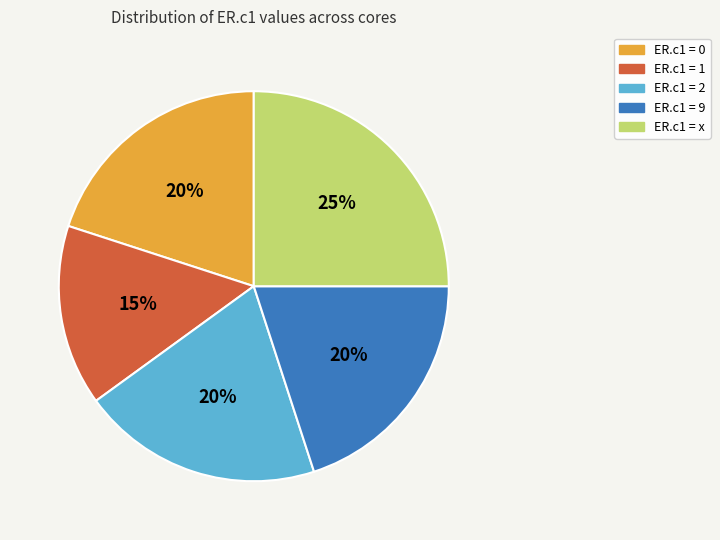

To the nearest percent, what is the average slice percentage?

20%